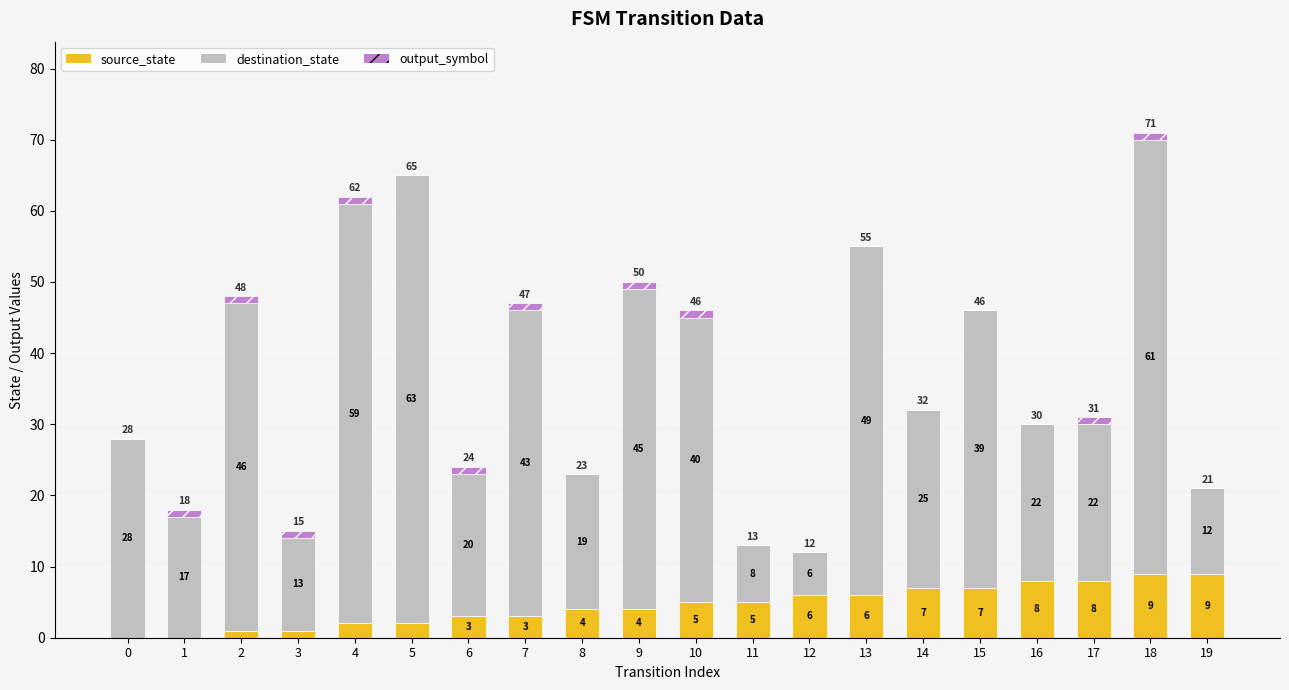

Reading right to left, what are the values for source_state?

19=9	18=9	17=8	16=8	15=7	14=7	13=6	12=6	11=5	10=5	9=4	8=4	7=3	6=3	5=2	4=2	3=1	2=1	1=0	0=0